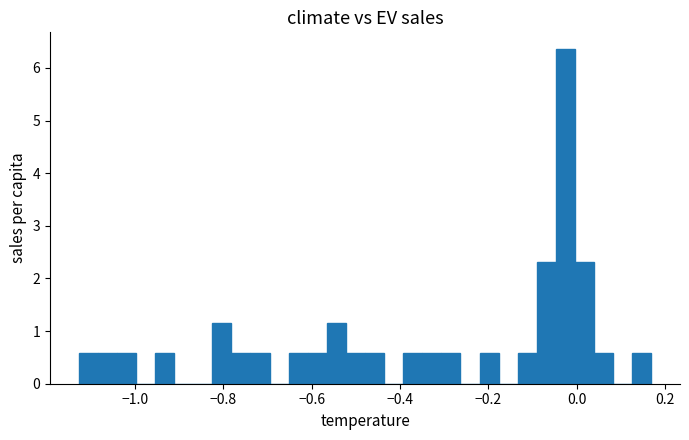

Around what value on the x-axis is the tallest bar? Give the approximate position of its centre, as read against the axis.

-0.02